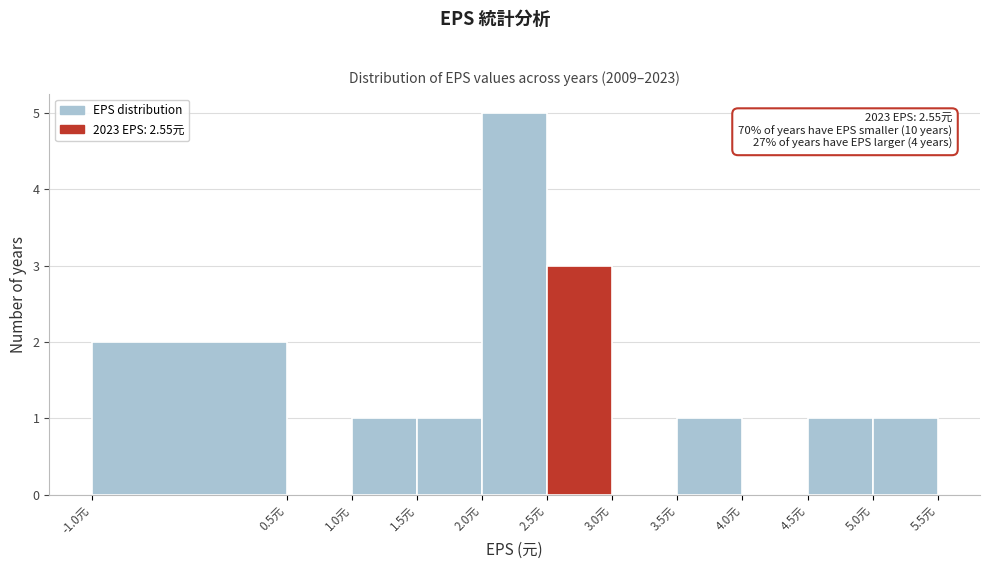

Which range on the x-axis has the tallest bar?

2.0 to 2.5